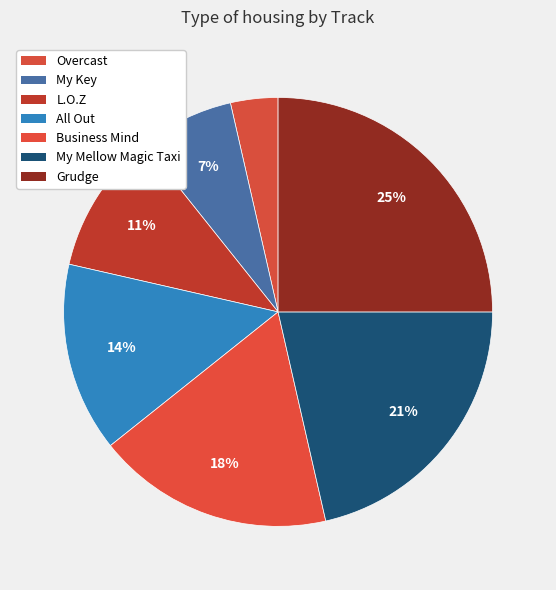

Approximately how many times larger is the value at My Key compared to Grudge?

0.3